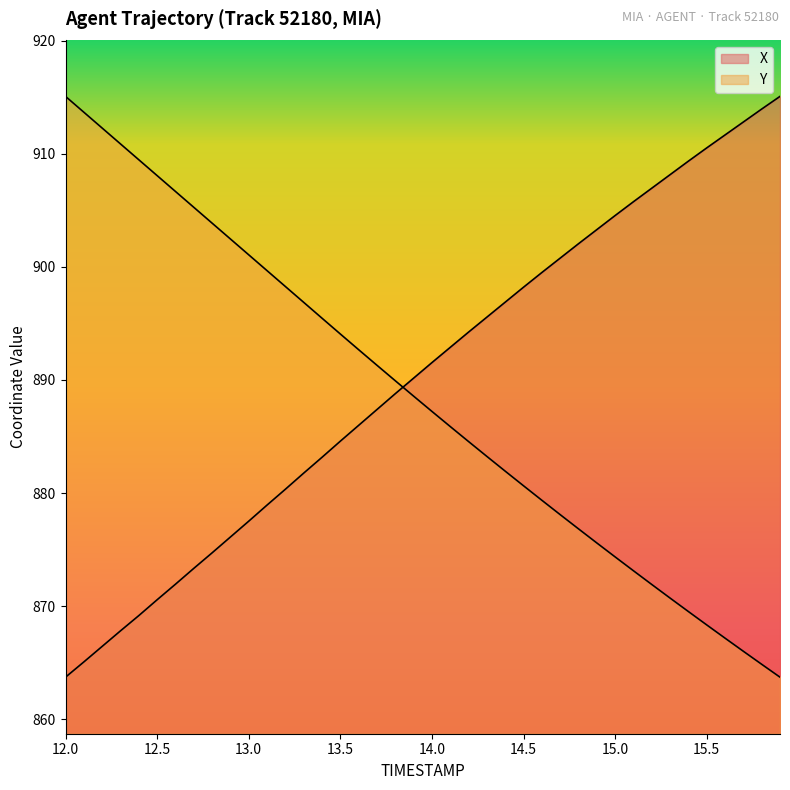

How many times do Y and X cross each other?

1